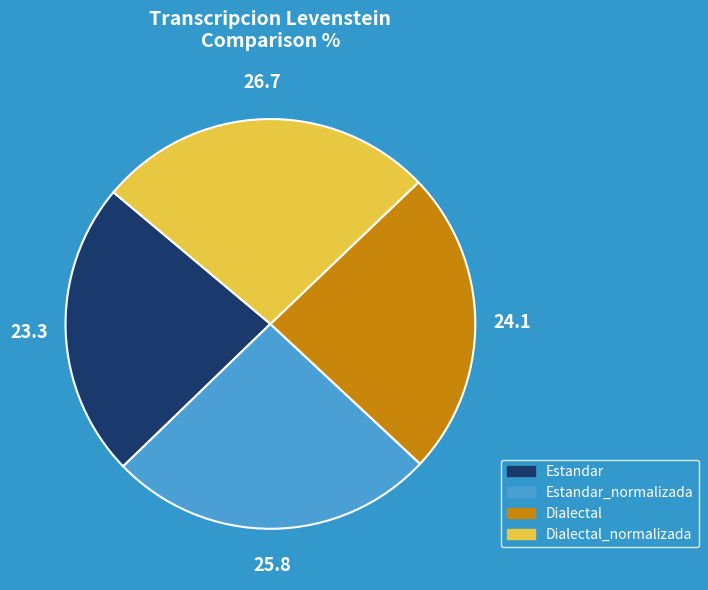

Is there any slice that represents more than half of the pie?

No